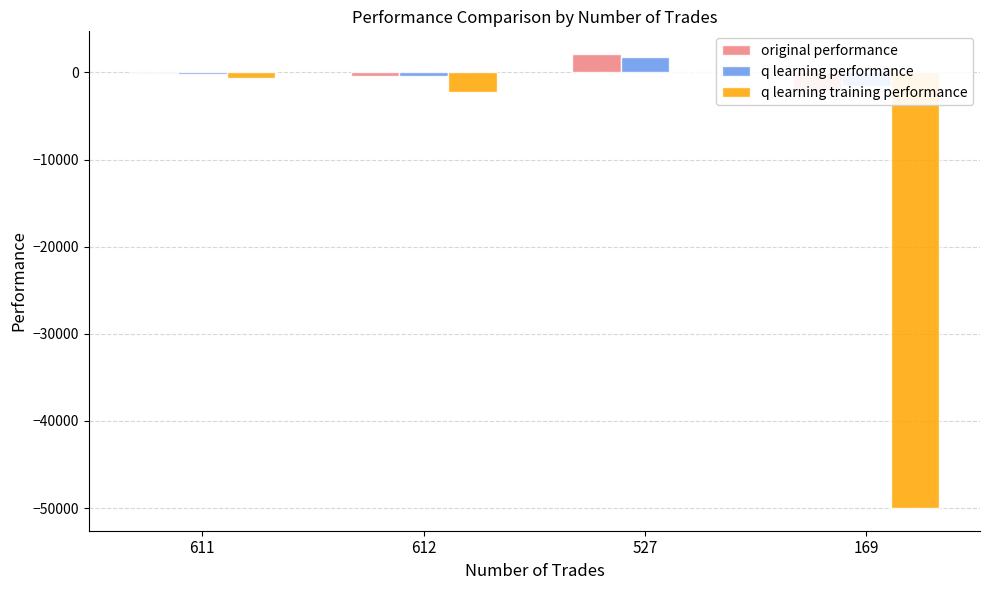

Reading left to right, transcribe all the data shown in this chart.

original performance: 611=-4.3	612=-378.2	527=2115.9	169=-2136.0
q learning performance: 611=-145.1	612=-394.3	527=1823.4	169=-1579.9
q learning training performance: 611=-623.6	612=-2293.9	527=20.6	169=-50000.0